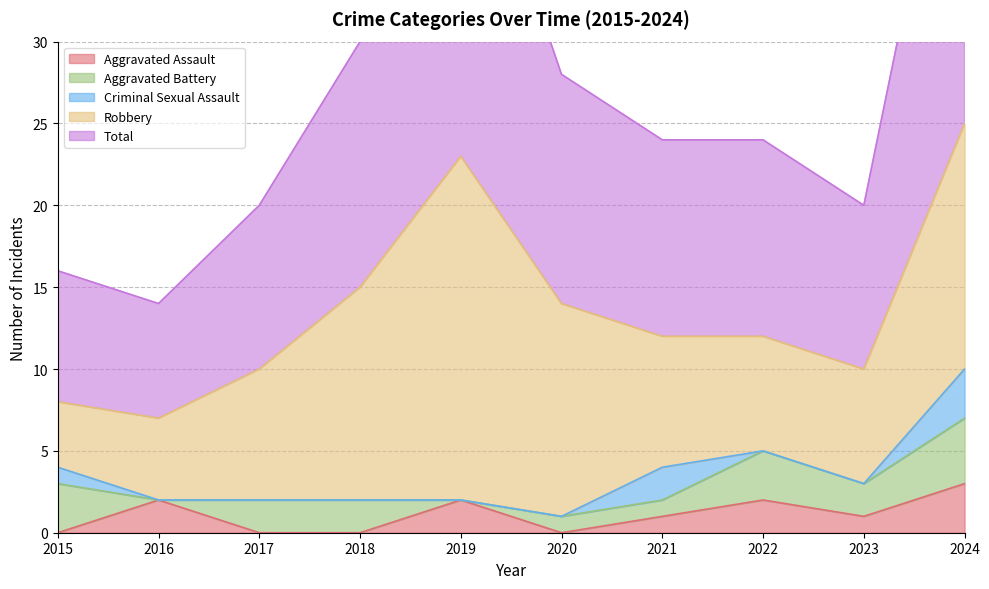

How many lines are shown in the chart?

5